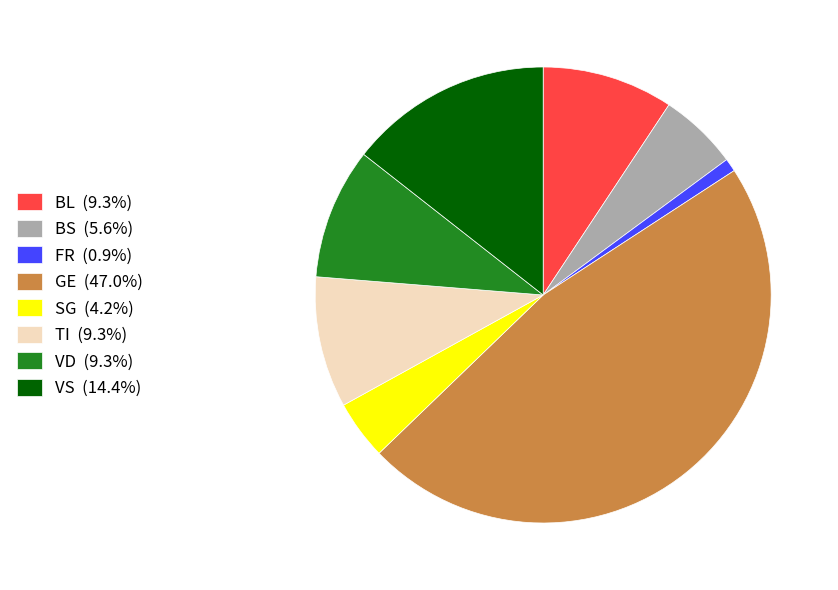

Is the sum of BS (5.6%) and VD (9.3%) greater than half?

No